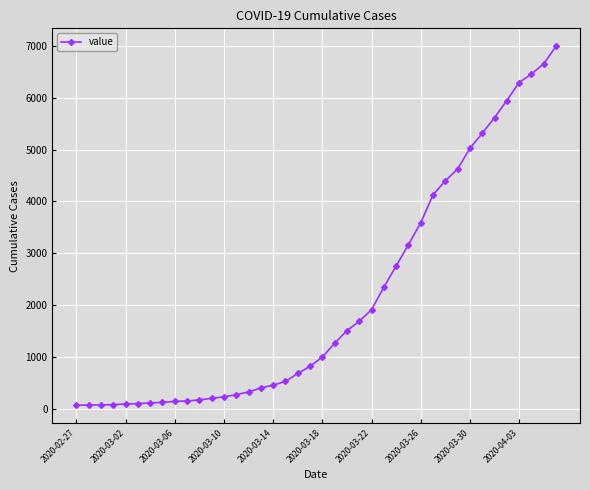

What is the difference between the maximum and minimum values?

6931